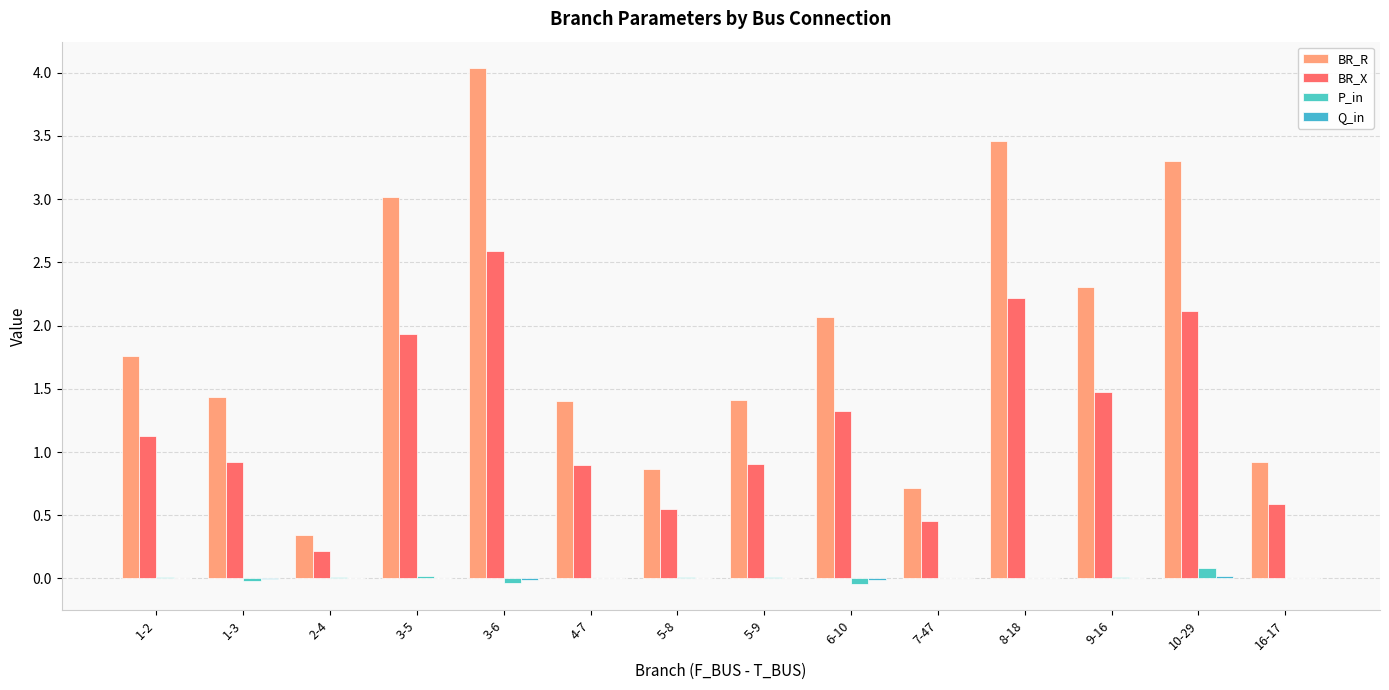

Reading left to right, what are all the values shown in this chart?

BR_R: 1.8	1.4	0.3	3.0	4.0	1.4	0.9	1.4	2.1	0.7	3.5	2.3	3.3	0.9
BR_X: 1.1	0.9	0.2	1.9	2.6	0.9	0.6	0.9	1.3	0.5	2.2	1.5	2.1	0.6
P_in: 0.0	-0.0	0.0	0.0	-0.0	0.0	0.0	0.0	-0.0	0.0	0.0	0.0	0.1	0.0
Q_in: 0.0	-0.0	0.0	0.0	-0.0	0.0	0.0	0.0	-0.0	0.0	0.0	0.0	0.0	0.0